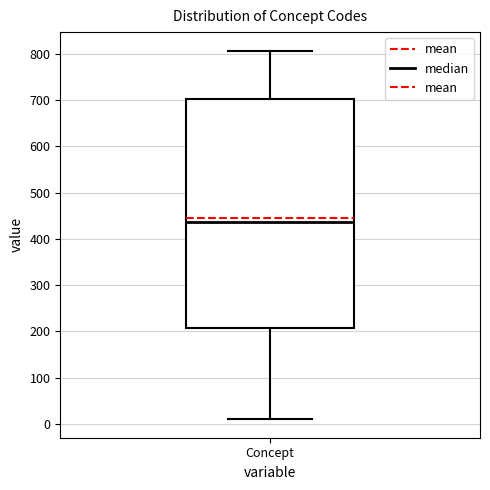

Transcribe this box plot: give where the median line is, the range the box spans, and where the two whiskers end, as read against the y-axis. The values are not printed on the chart, so give them approximately, as read against the axis.

median 440, box 210 to 700, whiskers 10 to 810